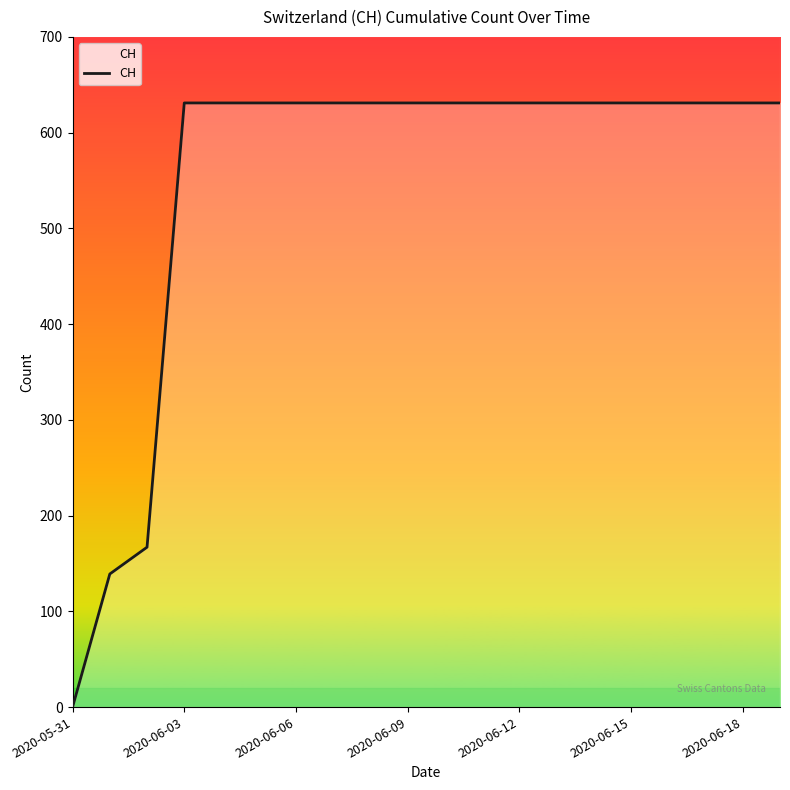

Count the number of data series in this chart.

1